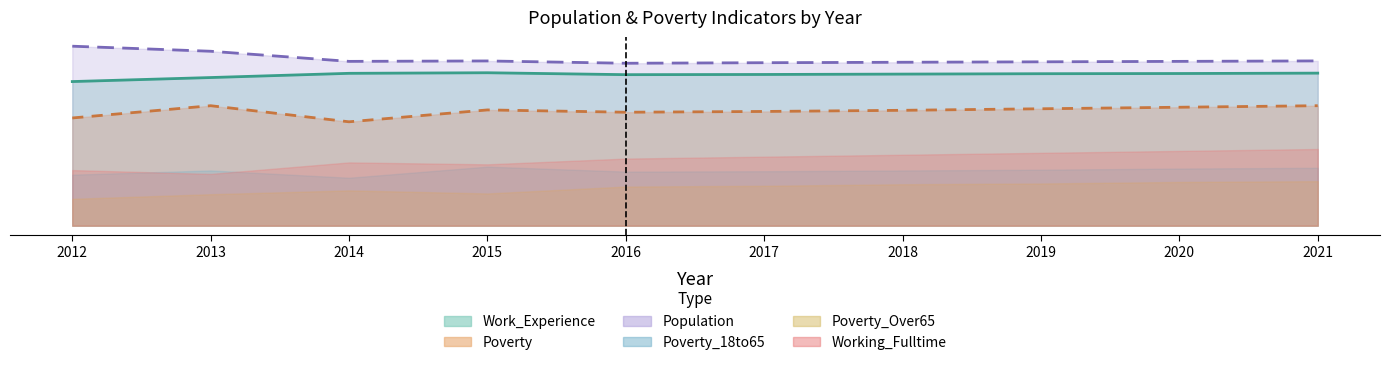

At how many categories does at least one series exceed 34?

10